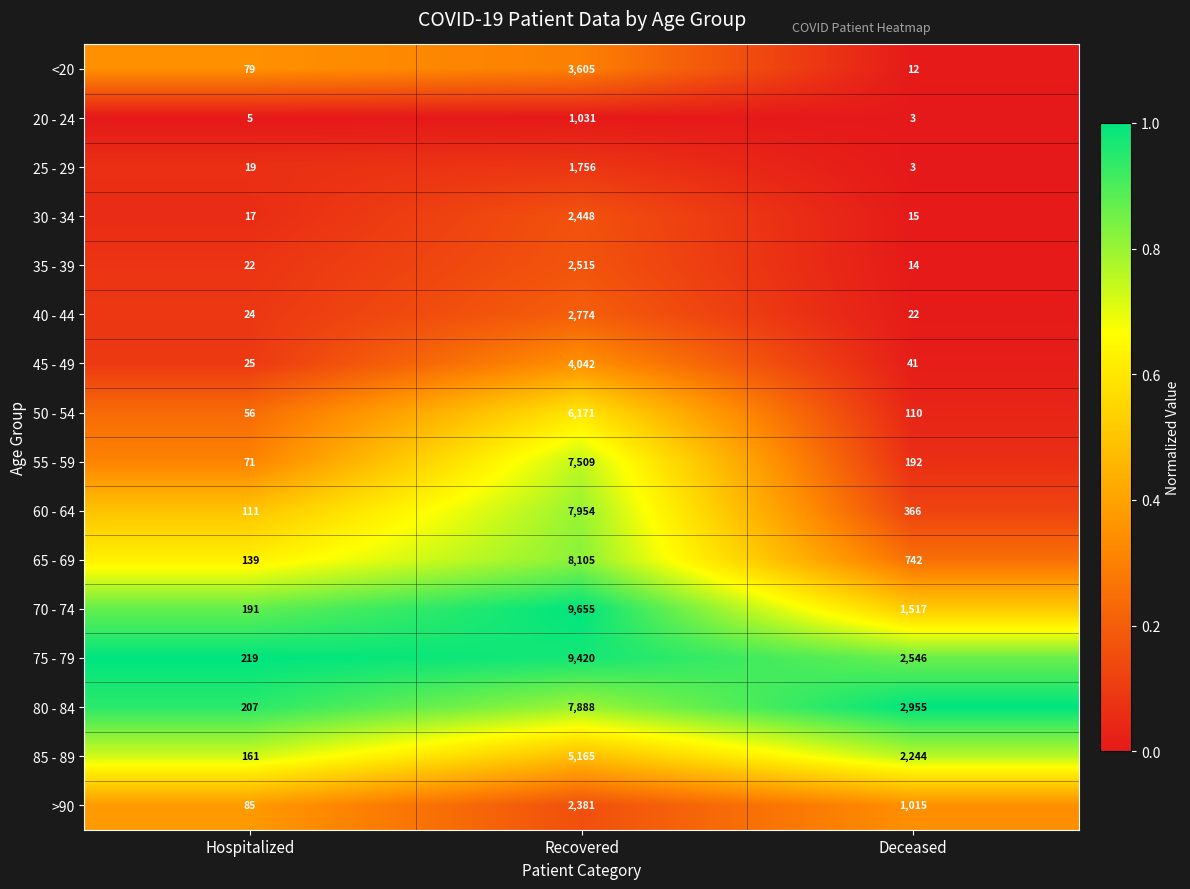

Rank the series by their maximum value, from highest to lowest.

70 - 74, 75 - 79, 65 - 69, 60 - 64, 80 - 84, 55 - 59, 50 - 54, 85 - 89, 45 - 49, <20, 40 - 44, 35 - 39, 30 - 34, >90, 25 - 29, 20 - 24